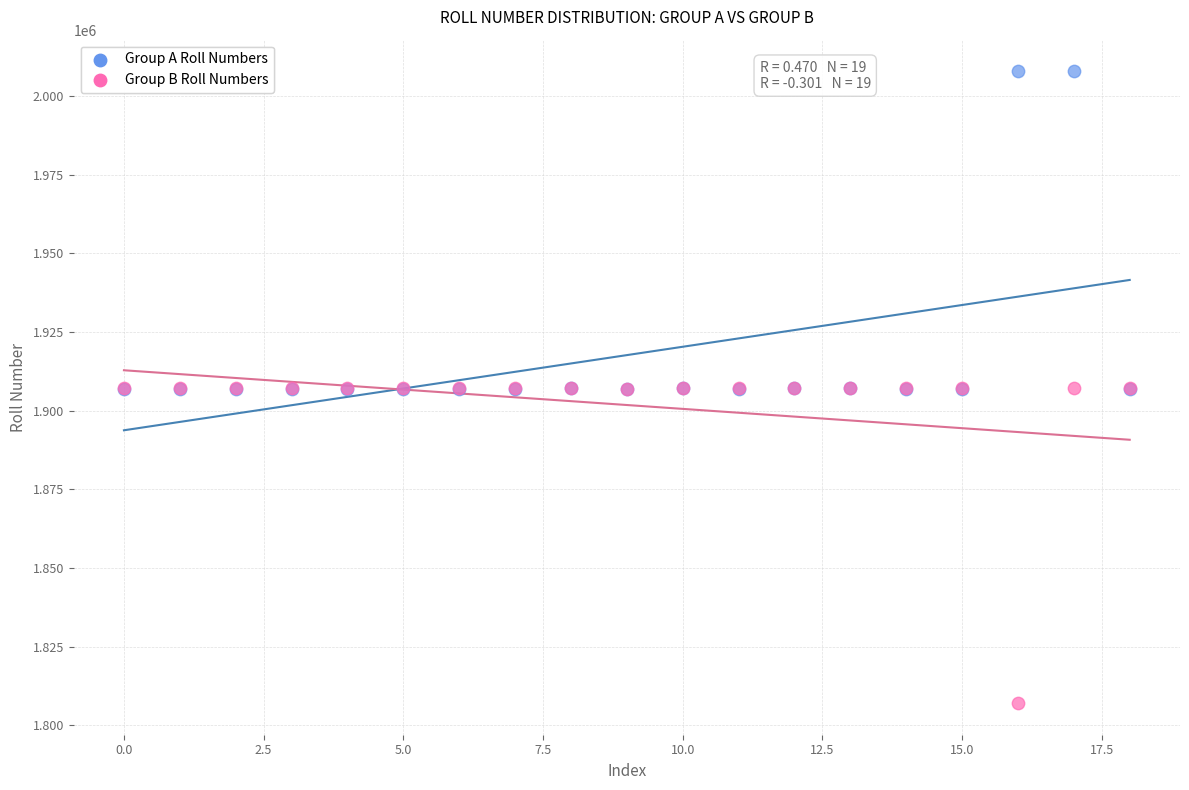

Which series contains the highest Y value?

Group A Roll Numbers